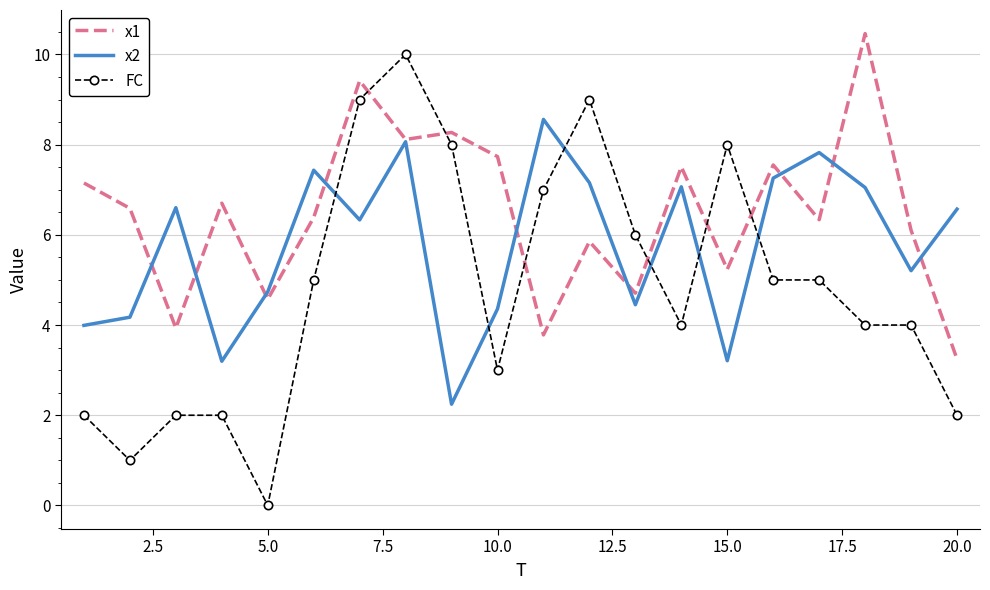

What is the maximum value for x1?

10.5